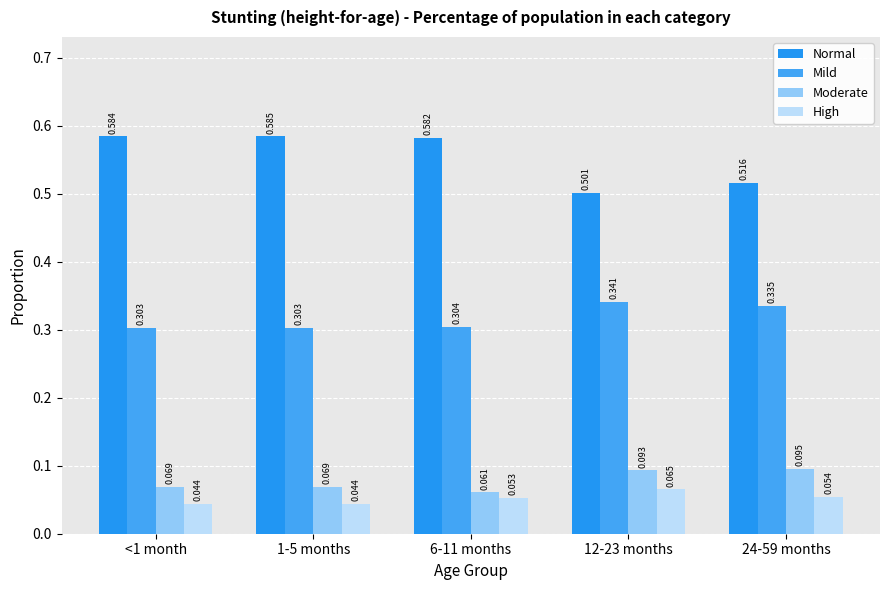

What value does the Moderate series have at <1 month?

0.1